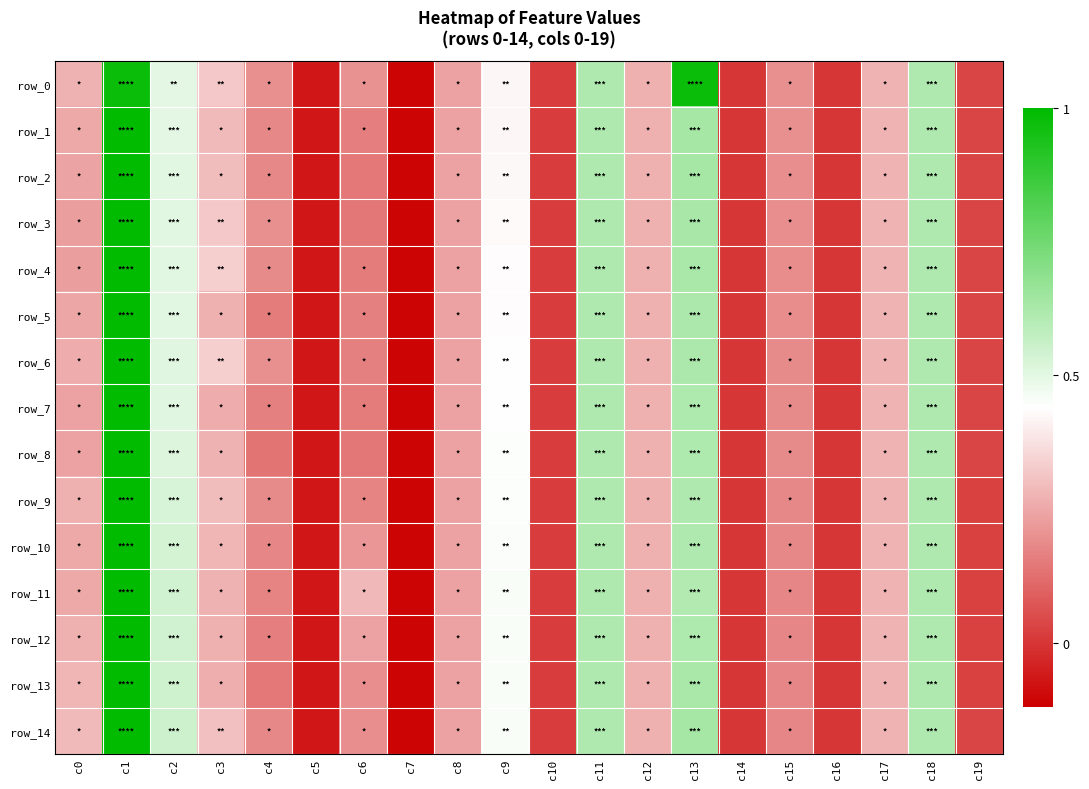

Reading left to right, transcribe all the data shown in this chart.

row_0: 0.3	1.0	0.5	0.3	0.2	-0.1	0.2	-0.1	0.2	0.4	0.0	0.6	0.3	1.0	-0.0	0.2	-0.0	0.3	0.6	0.0
row_1: 0.2	1.0	0.5	0.3	0.2	-0.1	0.2	-0.1	0.2	0.4	0.0	0.6	0.3	0.6	-0.0	0.2	-0.0	0.3	0.6	0.0
row_2: 0.2	1.0	0.5	0.3	0.2	-0.1	0.1	-0.1	0.2	0.4	0.0	0.6	0.3	0.6	-0.0	0.2	-0.0	0.3	0.6	0.0
row_3: 0.2	1.0	0.5	0.3	0.2	-0.1	0.1	-0.1	0.2	0.4	0.0	0.6	0.3	0.6	-0.0	0.2	-0.0	0.3	0.6	0.0
row_4: 0.2	1.0	0.5	0.3	0.2	-0.1	0.2	-0.1	0.2	0.4	0.0	0.6	0.3	0.6	-0.0	0.2	-0.0	0.3	0.6	0.0
row_5: 0.2	1.0	0.5	0.3	0.2	-0.1	0.2	-0.1	0.2	0.4	0.0	0.6	0.3	0.6	-0.0	0.2	-0.0	0.3	0.6	0.0
row_6: 0.3	1.0	0.5	0.3	0.2	-0.1	0.2	-0.1	0.2	0.4	0.0	0.6	0.3	0.6	-0.0	0.2	-0.0	0.3	0.6	0.0
row_7: 0.2	1.0	0.5	0.3	0.2	-0.1	0.2	-0.1	0.2	0.4	0.0	0.6	0.3	0.6	-0.0	0.2	-0.0	0.3	0.6	0.0
row_8: 0.2	1.0	0.5	0.3	0.1	-0.1	0.1	-0.1	0.2	0.4	0.0	0.6	0.3	0.6	-0.0	0.2	-0.0	0.3	0.6	0.0
row_9: 0.3	1.0	0.5	0.3	0.2	-0.1	0.2	-0.1	0.2	0.4	0.0	0.6	0.3	0.6	-0.0	0.2	-0.0	0.3	0.6	0.0
row_10: 0.2	1.0	0.5	0.3	0.2	-0.1	0.2	-0.1	0.2	0.5	0.0	0.6	0.3	0.6	-0.0	0.2	-0.0	0.3	0.6	0.0
row_11: 0.2	1.0	0.5	0.3	0.2	-0.1	0.3	-0.1	0.2	0.5	0.0	0.6	0.3	0.6	-0.0	0.2	-0.0	0.3	0.6	0.0
row_12: 0.3	1.0	0.5	0.3	0.2	-0.1	0.2	-0.1	0.2	0.5	0.0	0.6	0.3	0.6	-0.0	0.2	-0.0	0.3	0.6	0.0
row_13: 0.3	1.0	0.5	0.3	0.1	-0.1	0.2	-0.1	0.2	0.5	0.0	0.6	0.3	0.6	-0.0	0.2	-0.0	0.3	0.6	0.0
row_14: 0.3	1.0	0.5	0.3	0.2	-0.1	0.2	-0.1	0.2	0.5	0.0	0.6	0.3	0.6	-0.0	0.2	-0.0	0.3	0.6	0.0